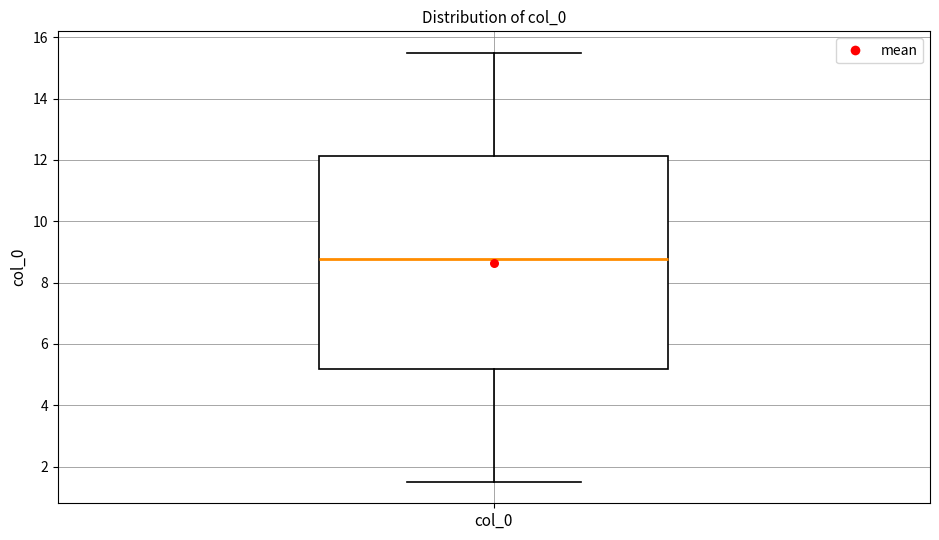

Transcribe this box plot: give where the median line is, the range the box spans, and where the two whiskers end, as read against the y-axis. The values are not printed on the chart, so give them approximately, as read against the axis.

median 8.8, box 5.2 to 12.2, whiskers 1.6 to 15.4